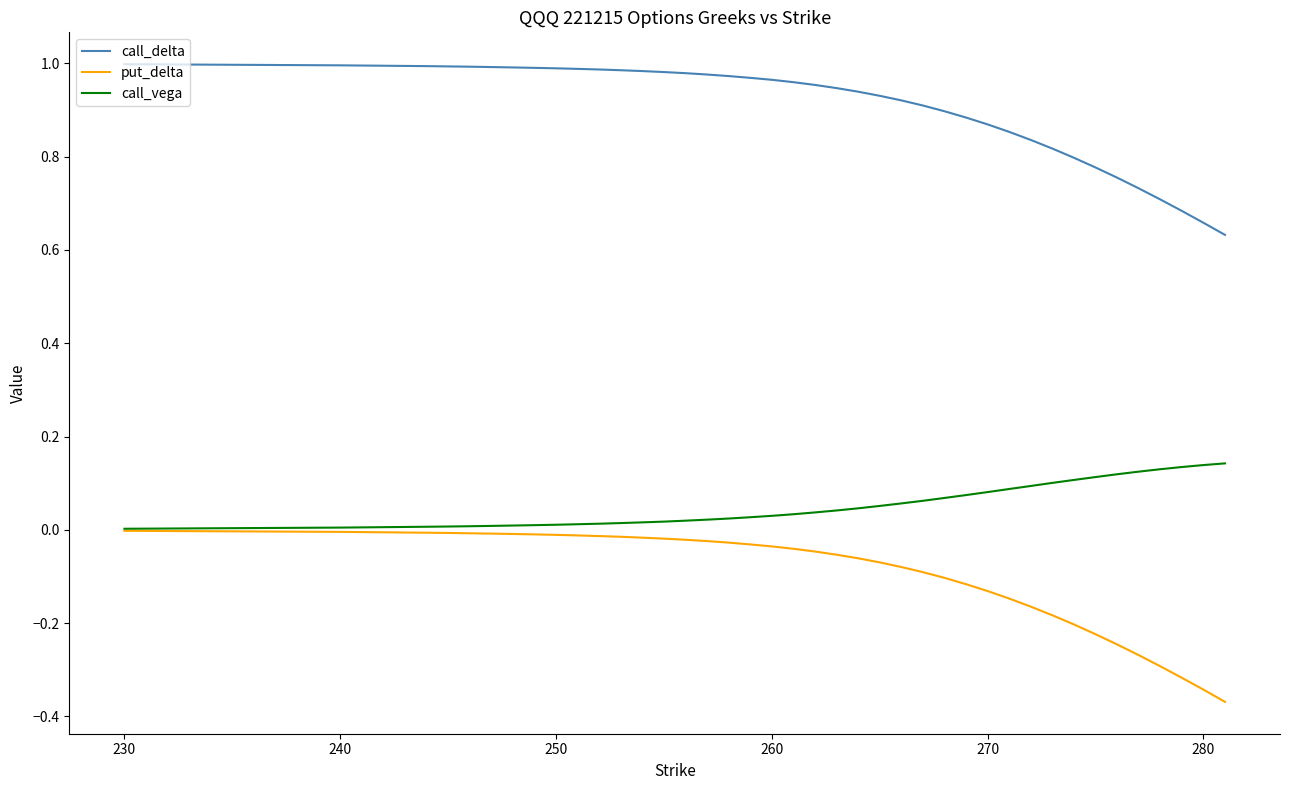

How many lines are shown in the chart?

3